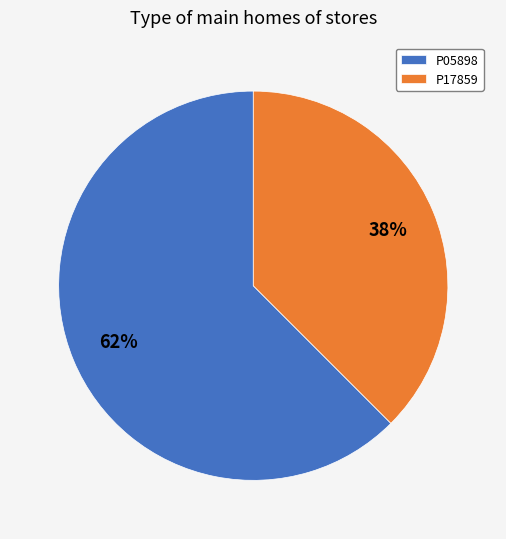

Which category has the biggest portion of the pie?

P05898